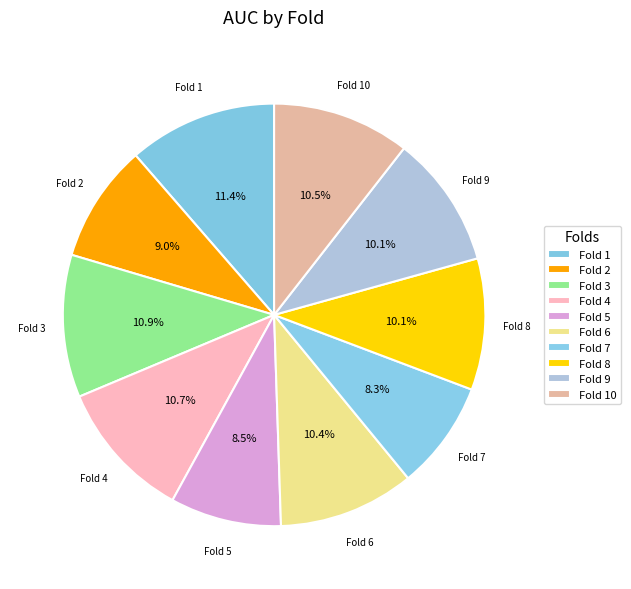

What percentage is NOT represented by Fold 4?

89.3%